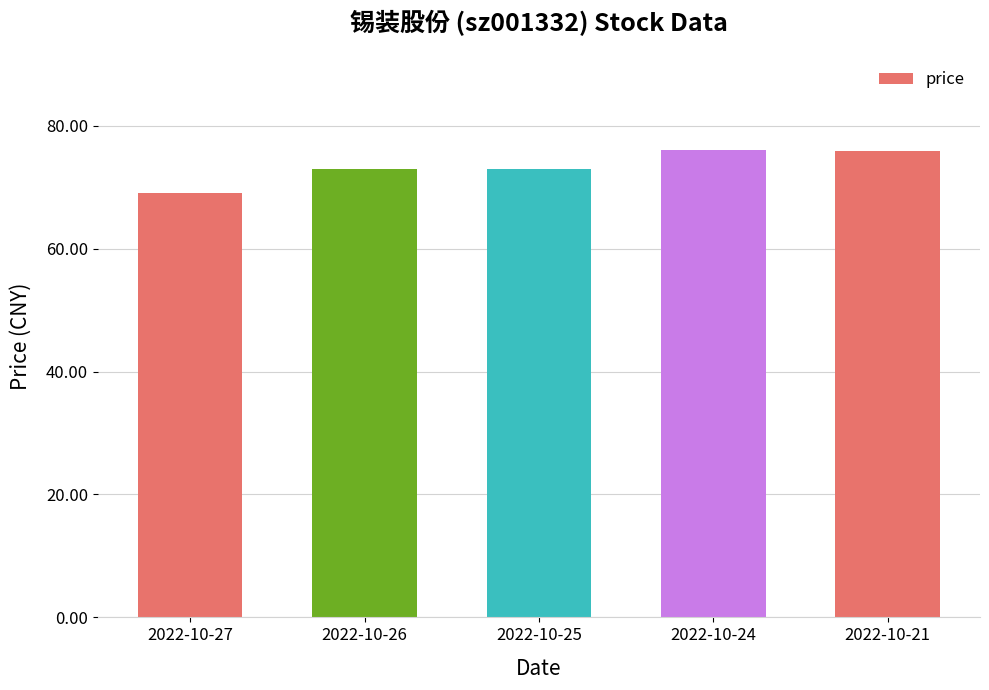

True or false: the data shows 73.0 at 2022-10-25.

True